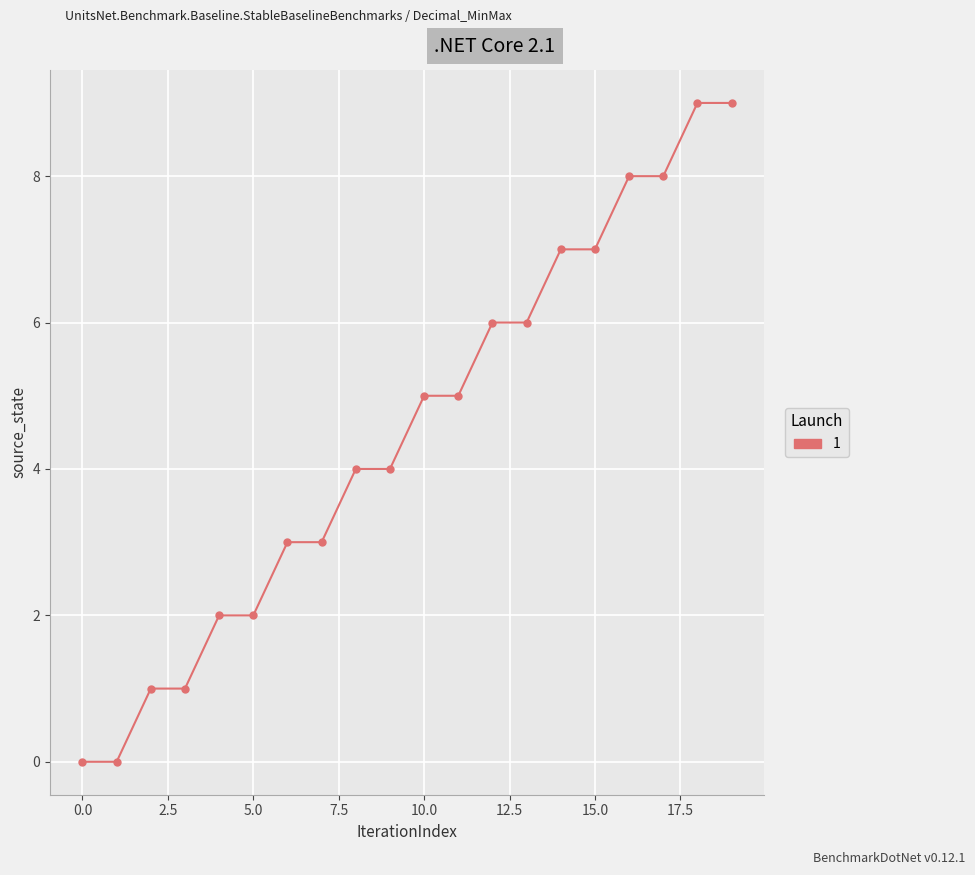

What is the maximum value shown in the chart?

9